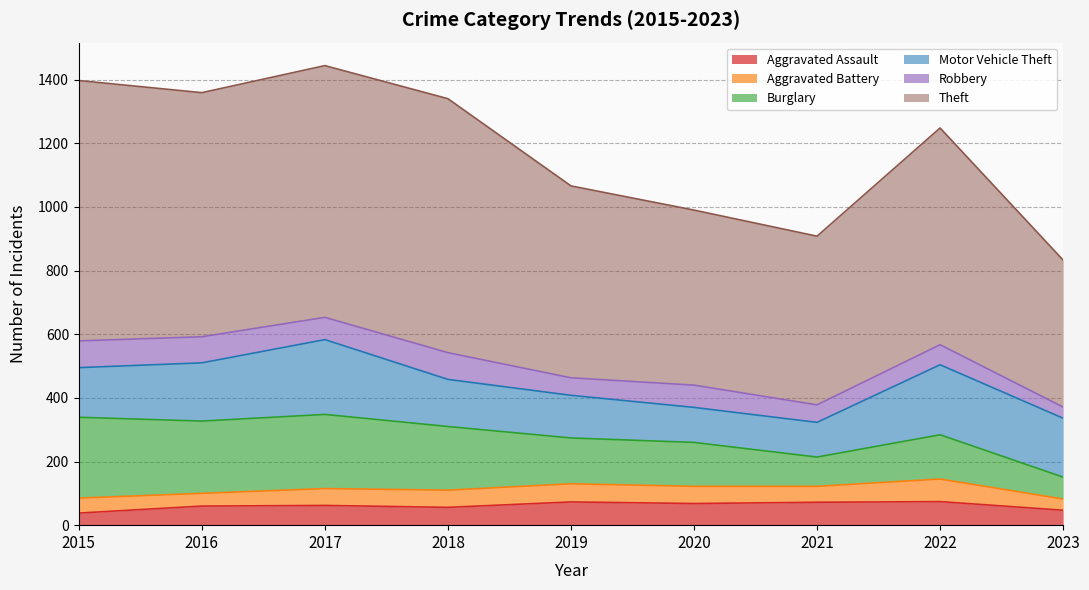

How many data points does each series have?

9